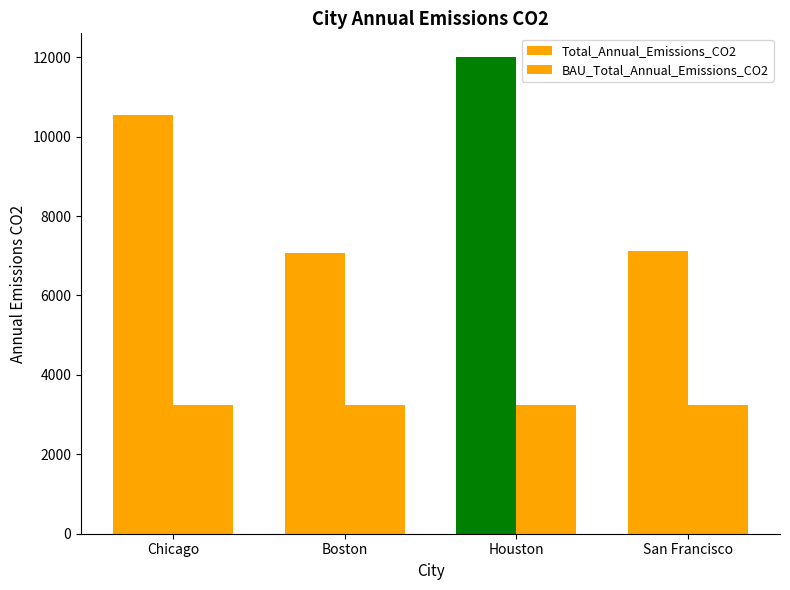

How many categories are shown in the chart?

4